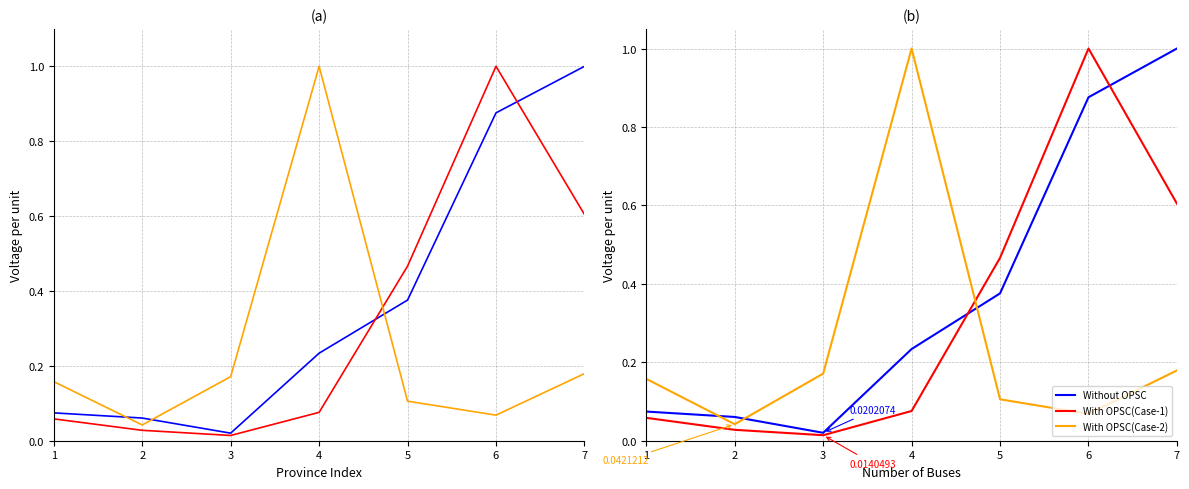

At which category does With OPSC(Case-2) reach its first local peak?

4